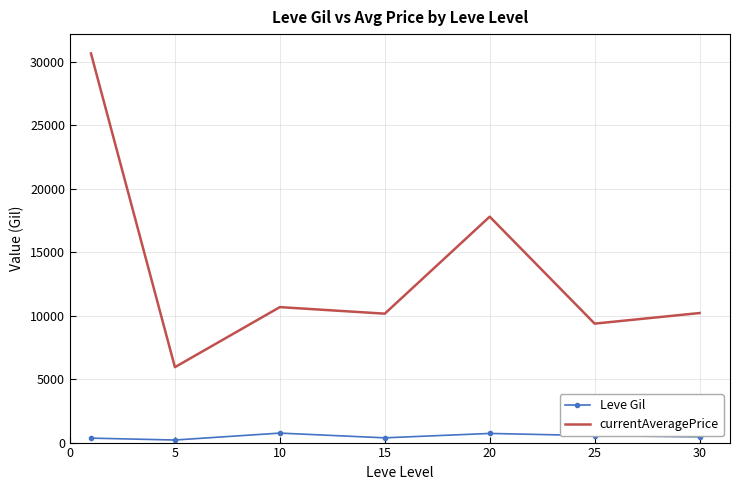

What is the difference between the second highest and minimum values in the currentAveragePrice series?

11849.5